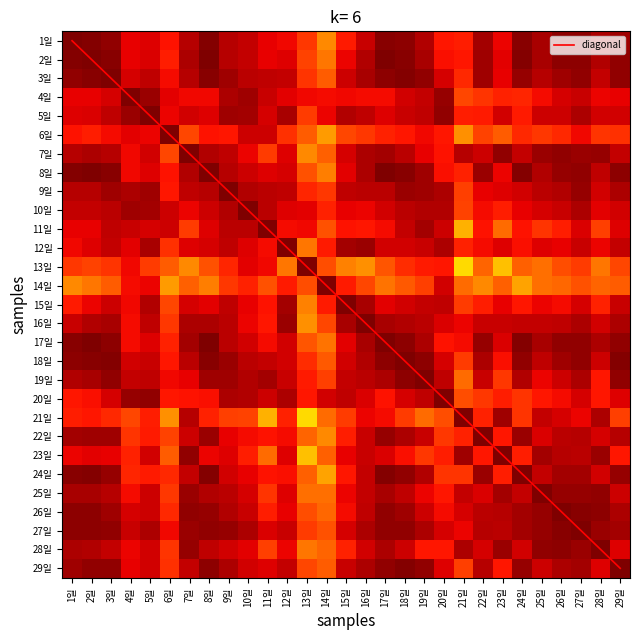

What is the greatest value displayed?

28.0